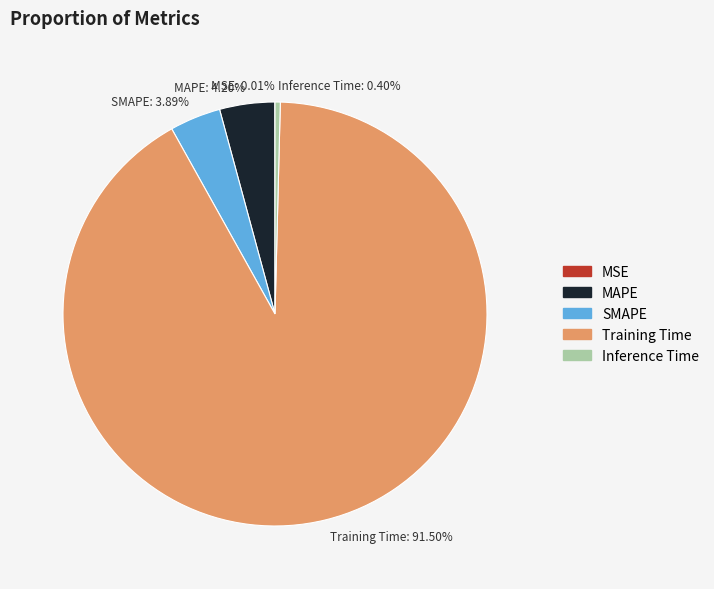

Is it true that MAPE is 4% of the pie?

True